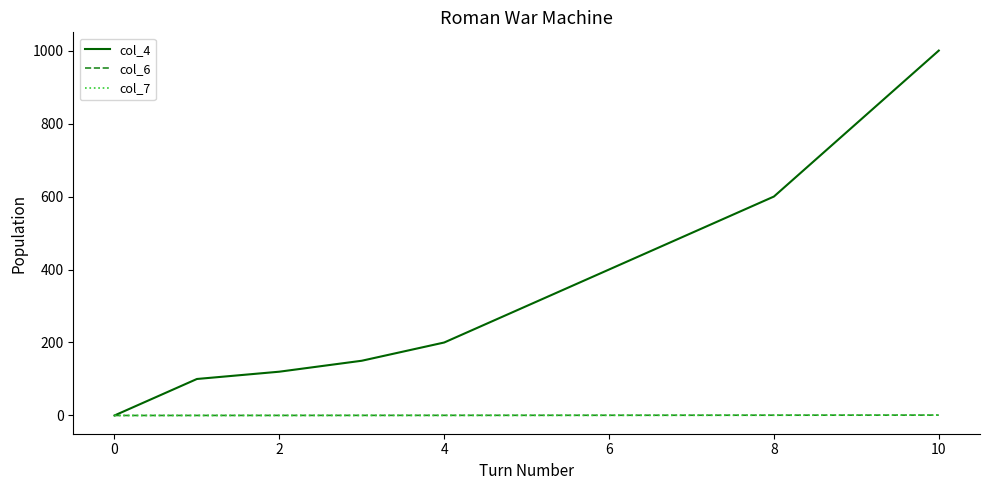

Which series has the largest range (max minus min)?

col_4